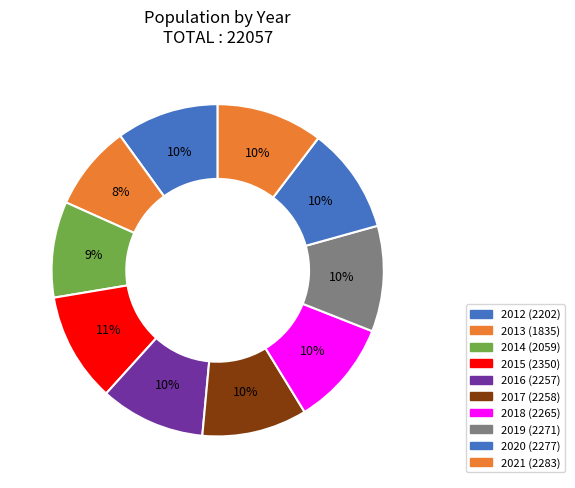

Rank the categories by value from highest to lowest.

2015, 2021, 2020, 2019, 2018, 2017, 2016, 2012, 2014, 2013